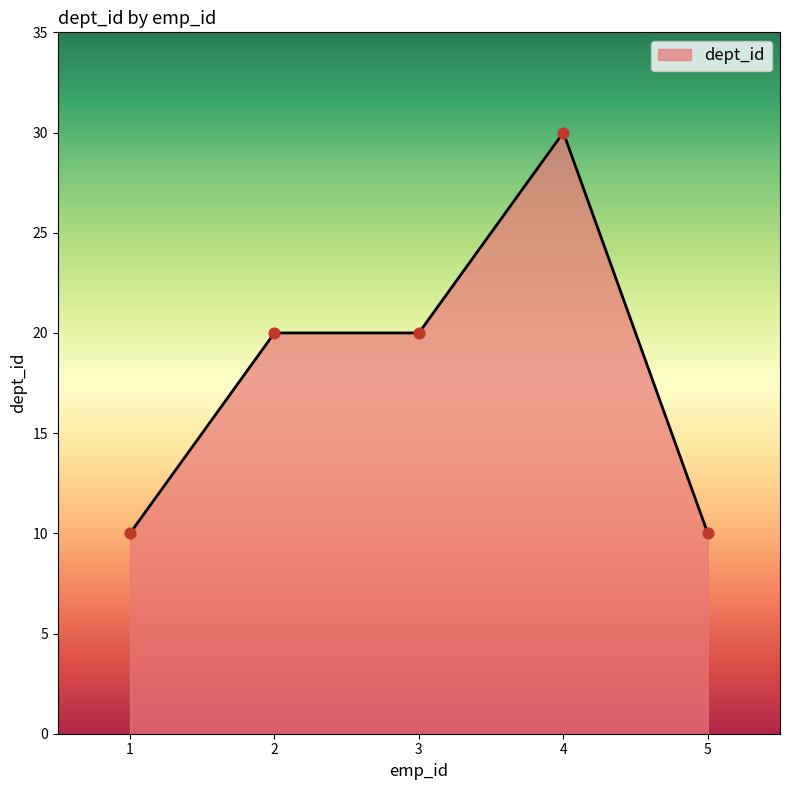

What is the change in value from 3 to 5?

-10